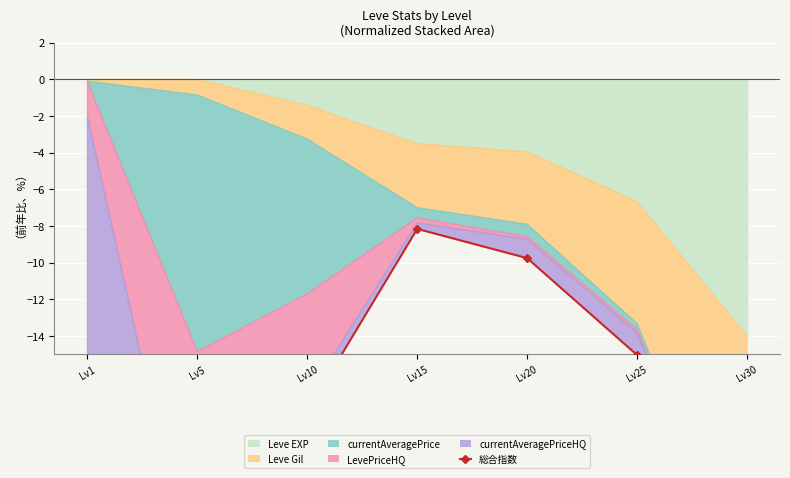

What is the value of the 4th point from the left?

-8.2